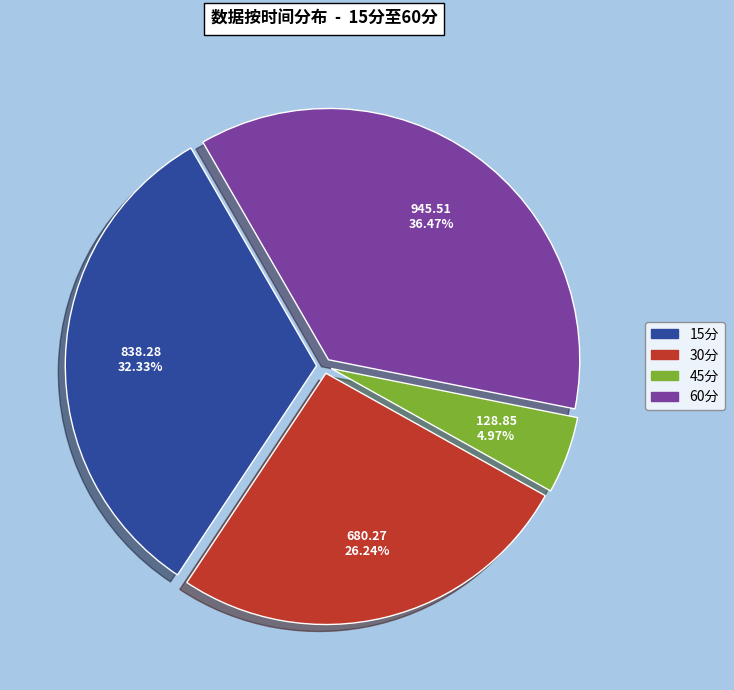

To the nearest percent, what percentage of the pie is 45分?

5%